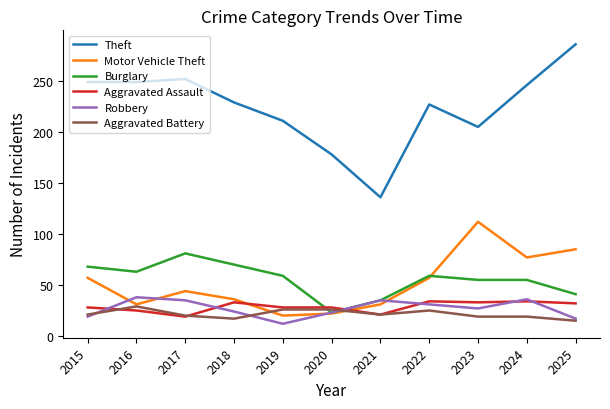

What is the highest value of the Burglary series?

81